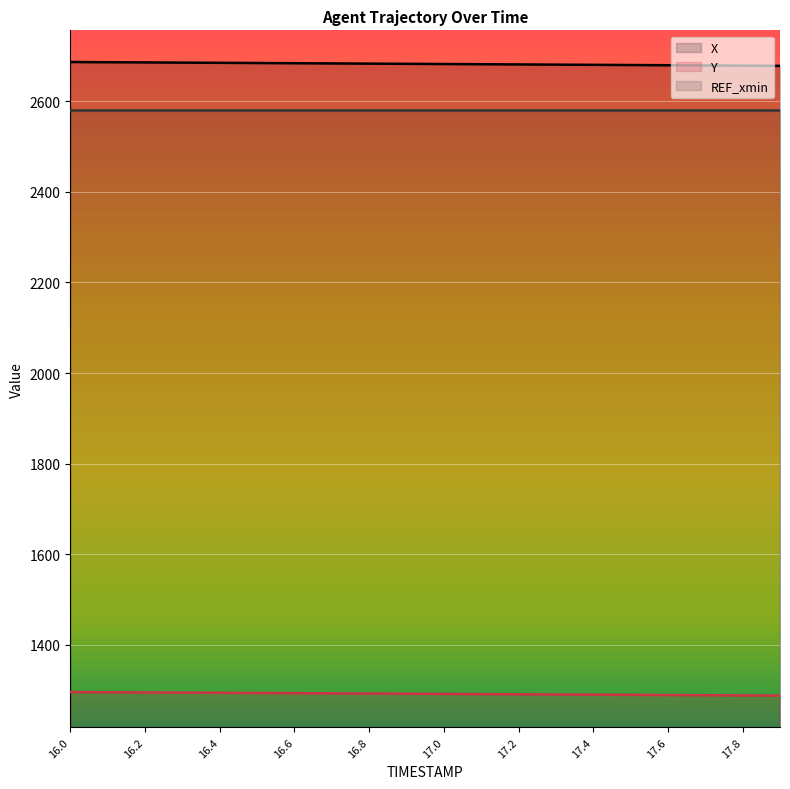

True or false: Y has more than 2 points higher than both neighbors.

False